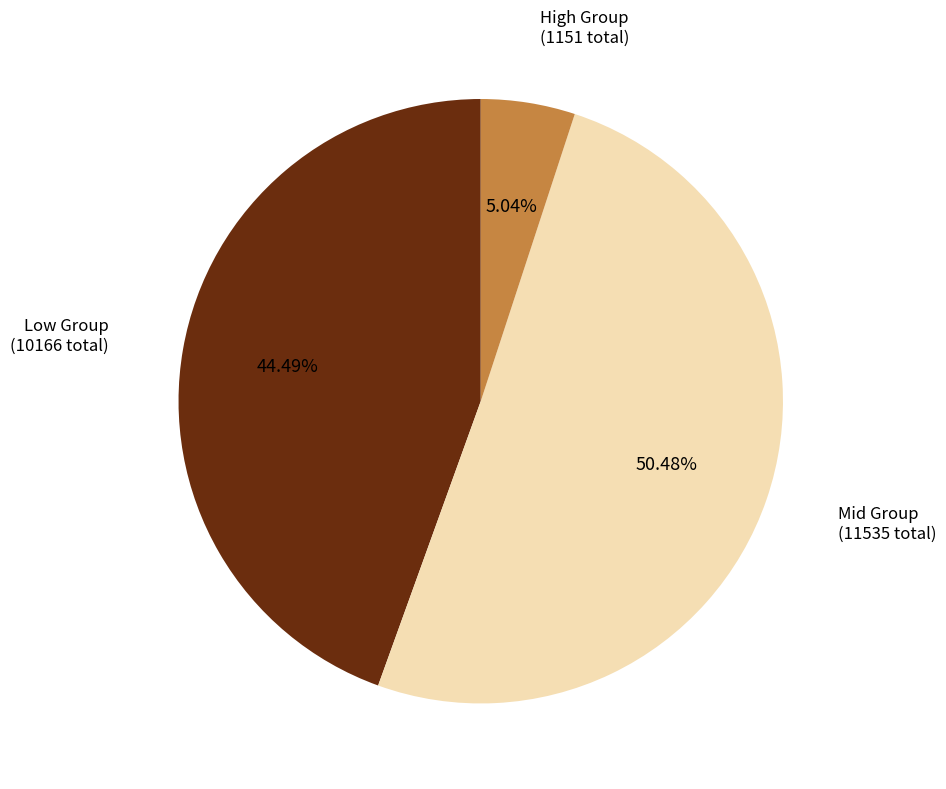

Is the sum of Low Group (10166 total) and High Group (1151 total) greater than half?

No